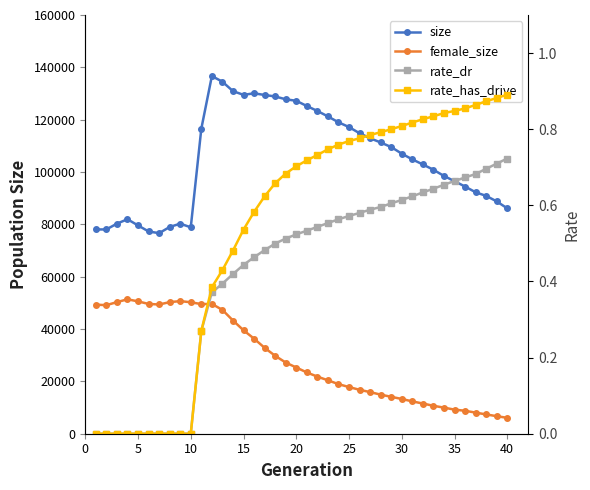

Count the number of categories in the chart.

40